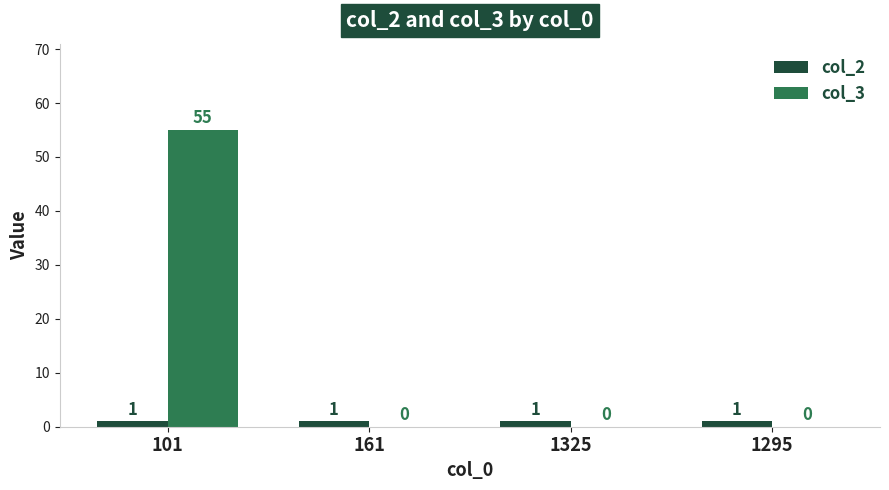

What are all the series names shown in the legend?

col_2, col_3